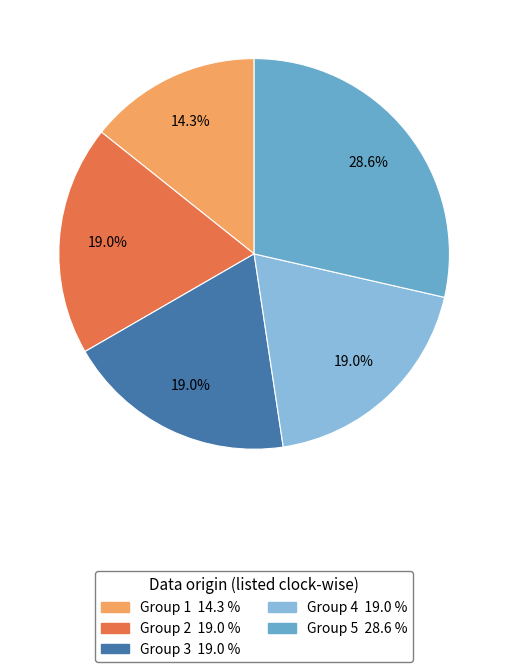

Count the number of slices in the pie.

5